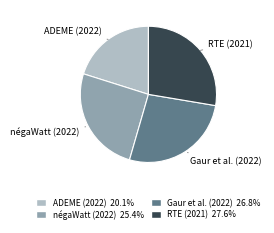

Is there a majority slice in this chart?

No